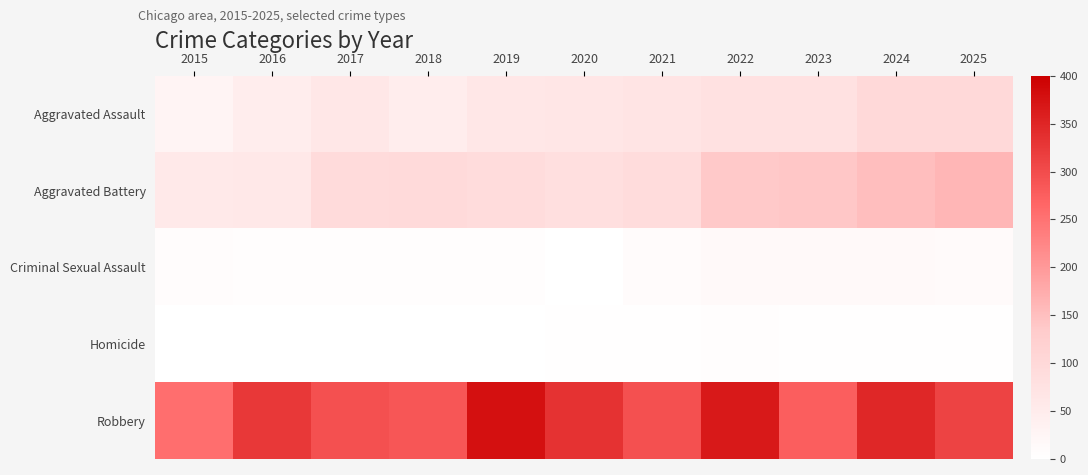

Reading left to right, what are all the values shown in this chart?

Aggravated Assault: 2015=28	2016=46	2017=64	2018=47	2019=62	2020=65	2021=71	2022=78	2023=79	2024=97	2025=97
Aggravated Battery: 2015=57	2016=60	2017=94	2018=96	2019=92	2020=82	2021=90	2022=136	2023=140	2024=151	2025=161
Criminal Sexual Assault: 2015=8	2016=6	2017=5	2018=6	2019=4	2020=1	2021=10	2022=17	2023=15	2024=17	2025=12
Homicide: 2015=0	2016=1	2017=1	2018=1	2019=1	2020=2	2021=3	2022=4	2023=2	2024=3	2025=3
Robbery: 2015=255	2016=326	2017=295	2018=287	2019=378	2020=334	2021=295	2022=367	2023=275	2024=347	2025=312